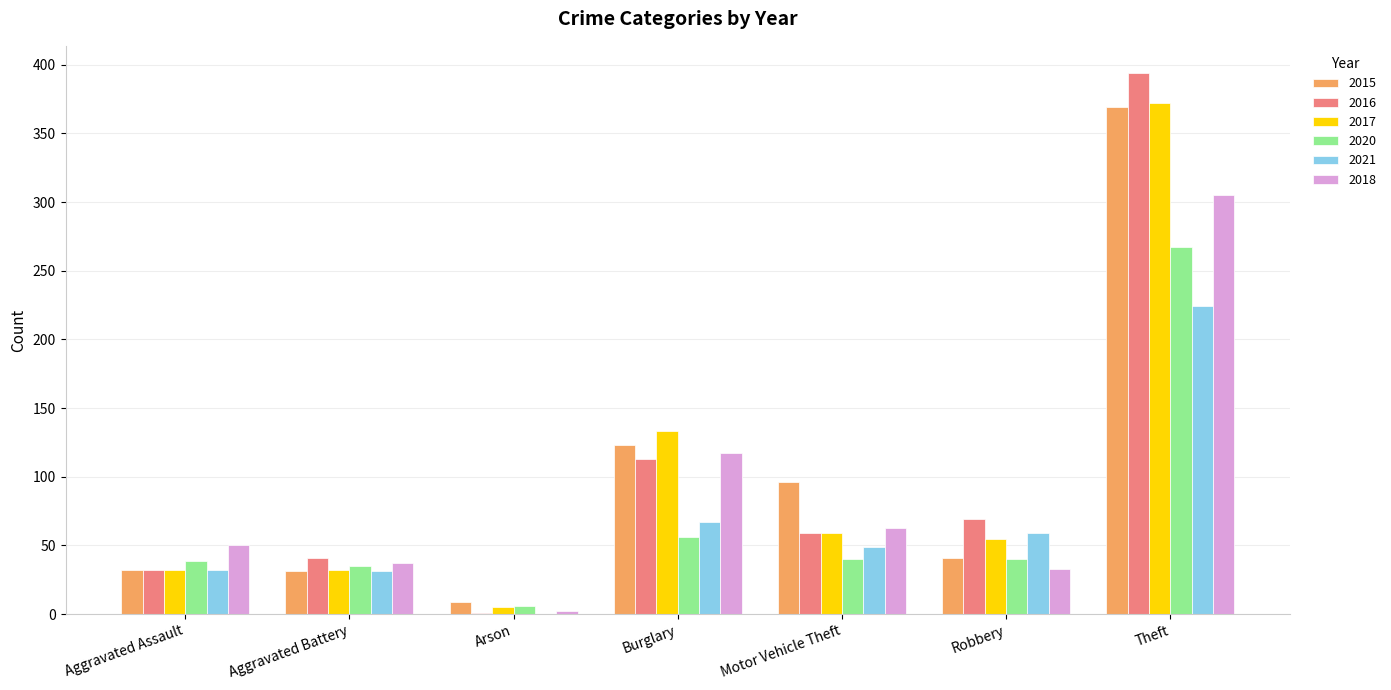

True or false: 2016 has a value of 221 at Theft.

False